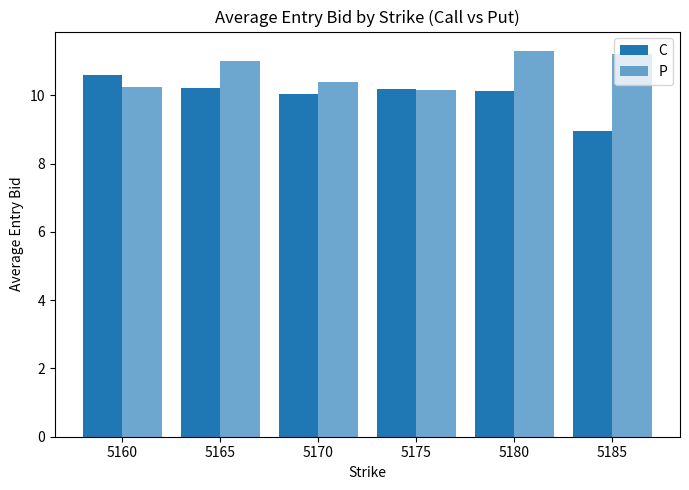

Count the number of data series in this chart.

2